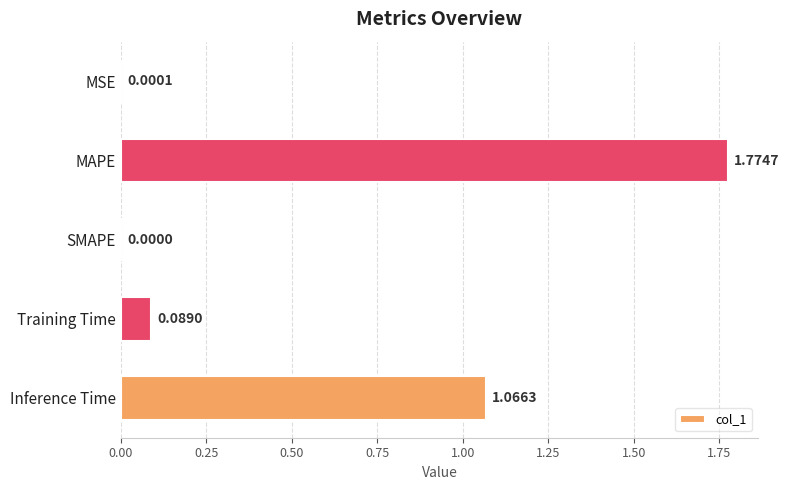

At which label is the value closest to 0?

SMAPE